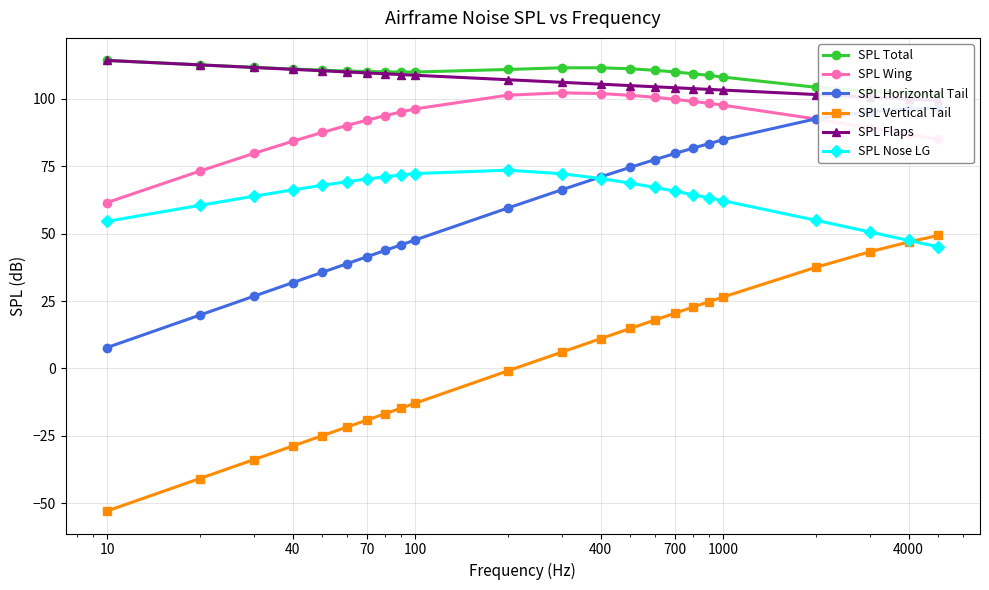

True or false: SPL Vertical Tail and SPL Wing cross at least once.

False